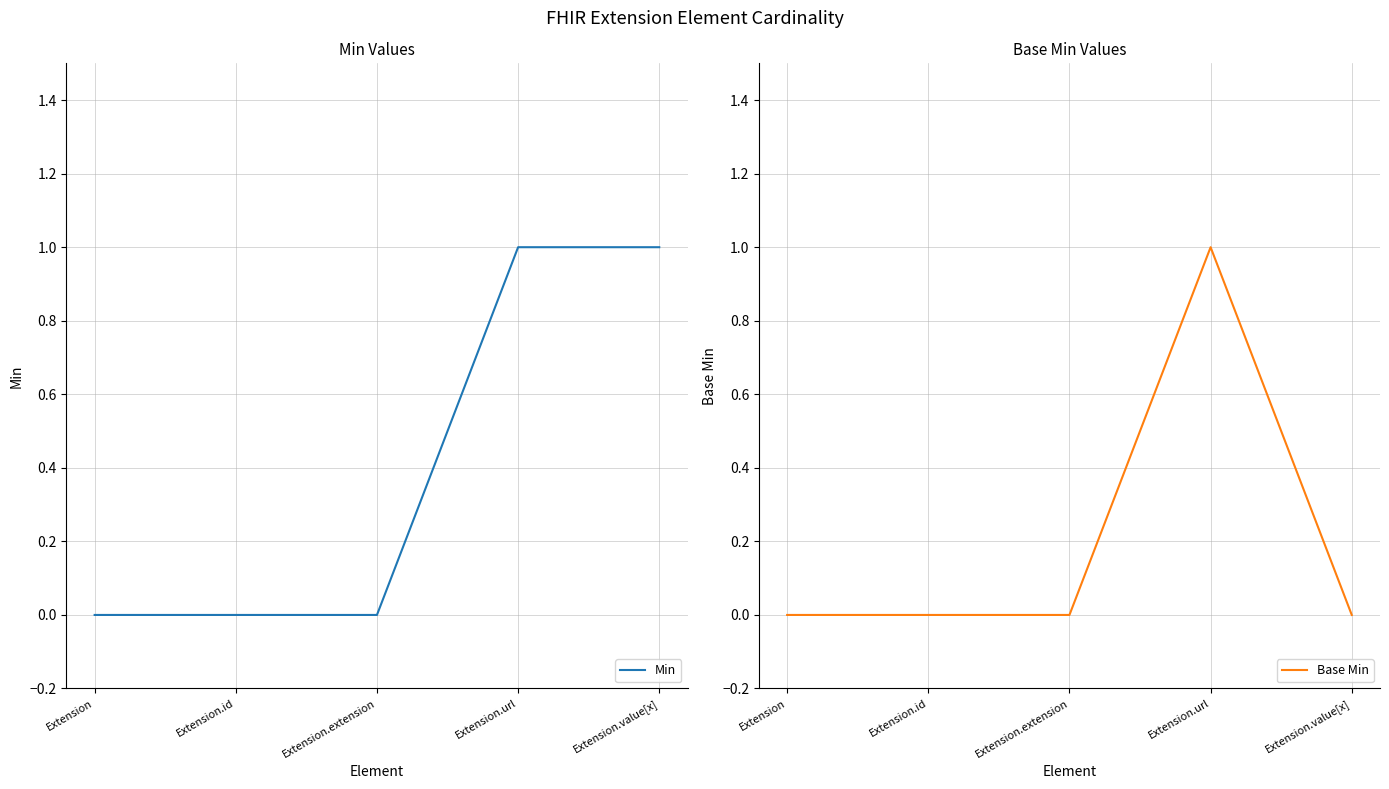

Which has a higher value, Extension.value[x] or Extension.url?

Extension.value[x]